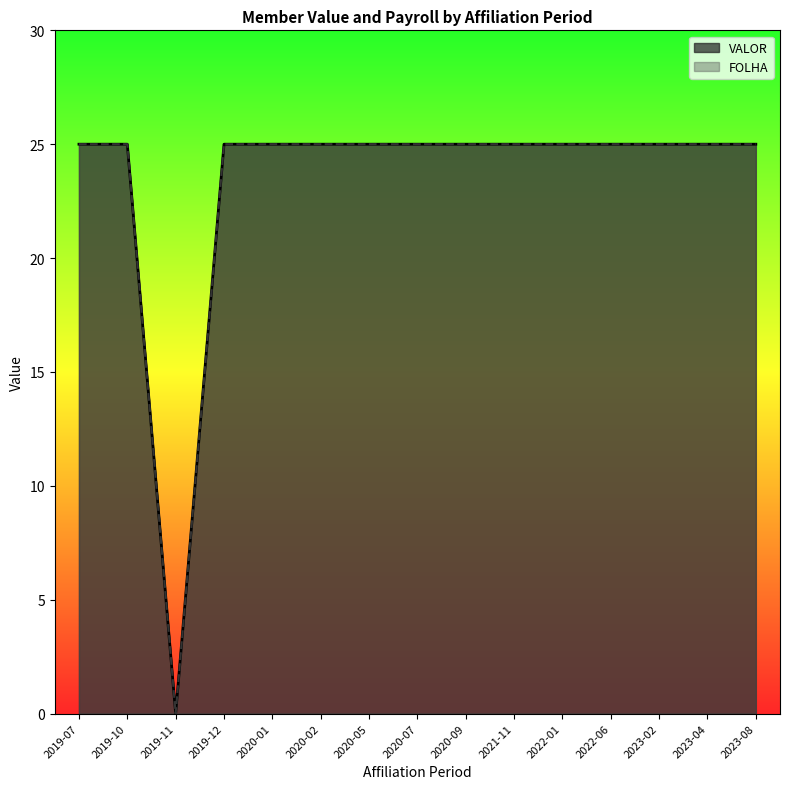

The FOLHA series shows 25 at 2019-07. True or false?

True